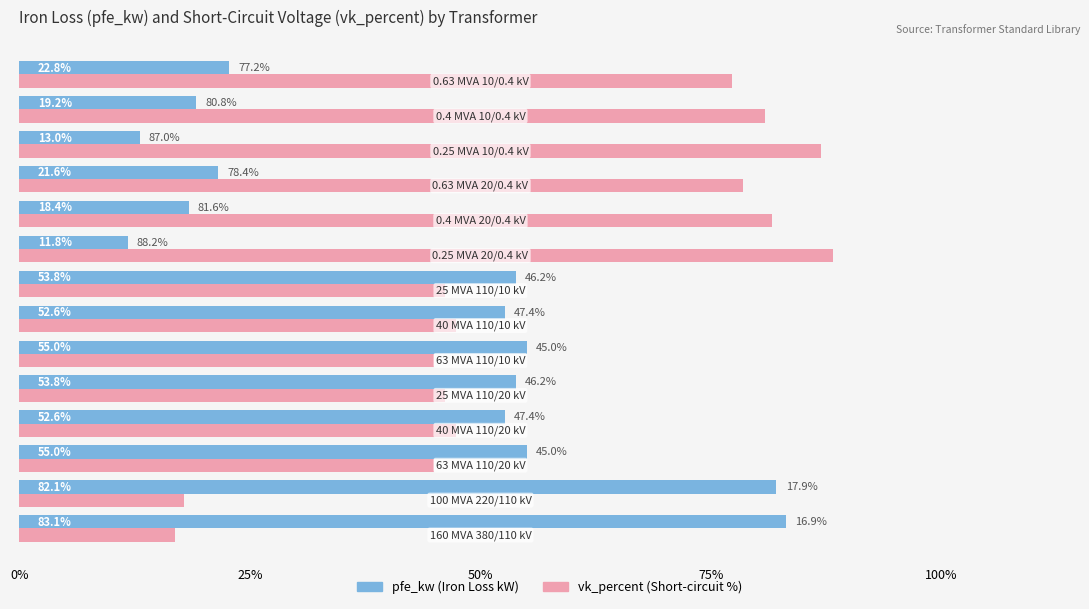

What is the greatest value displayed?

88.2